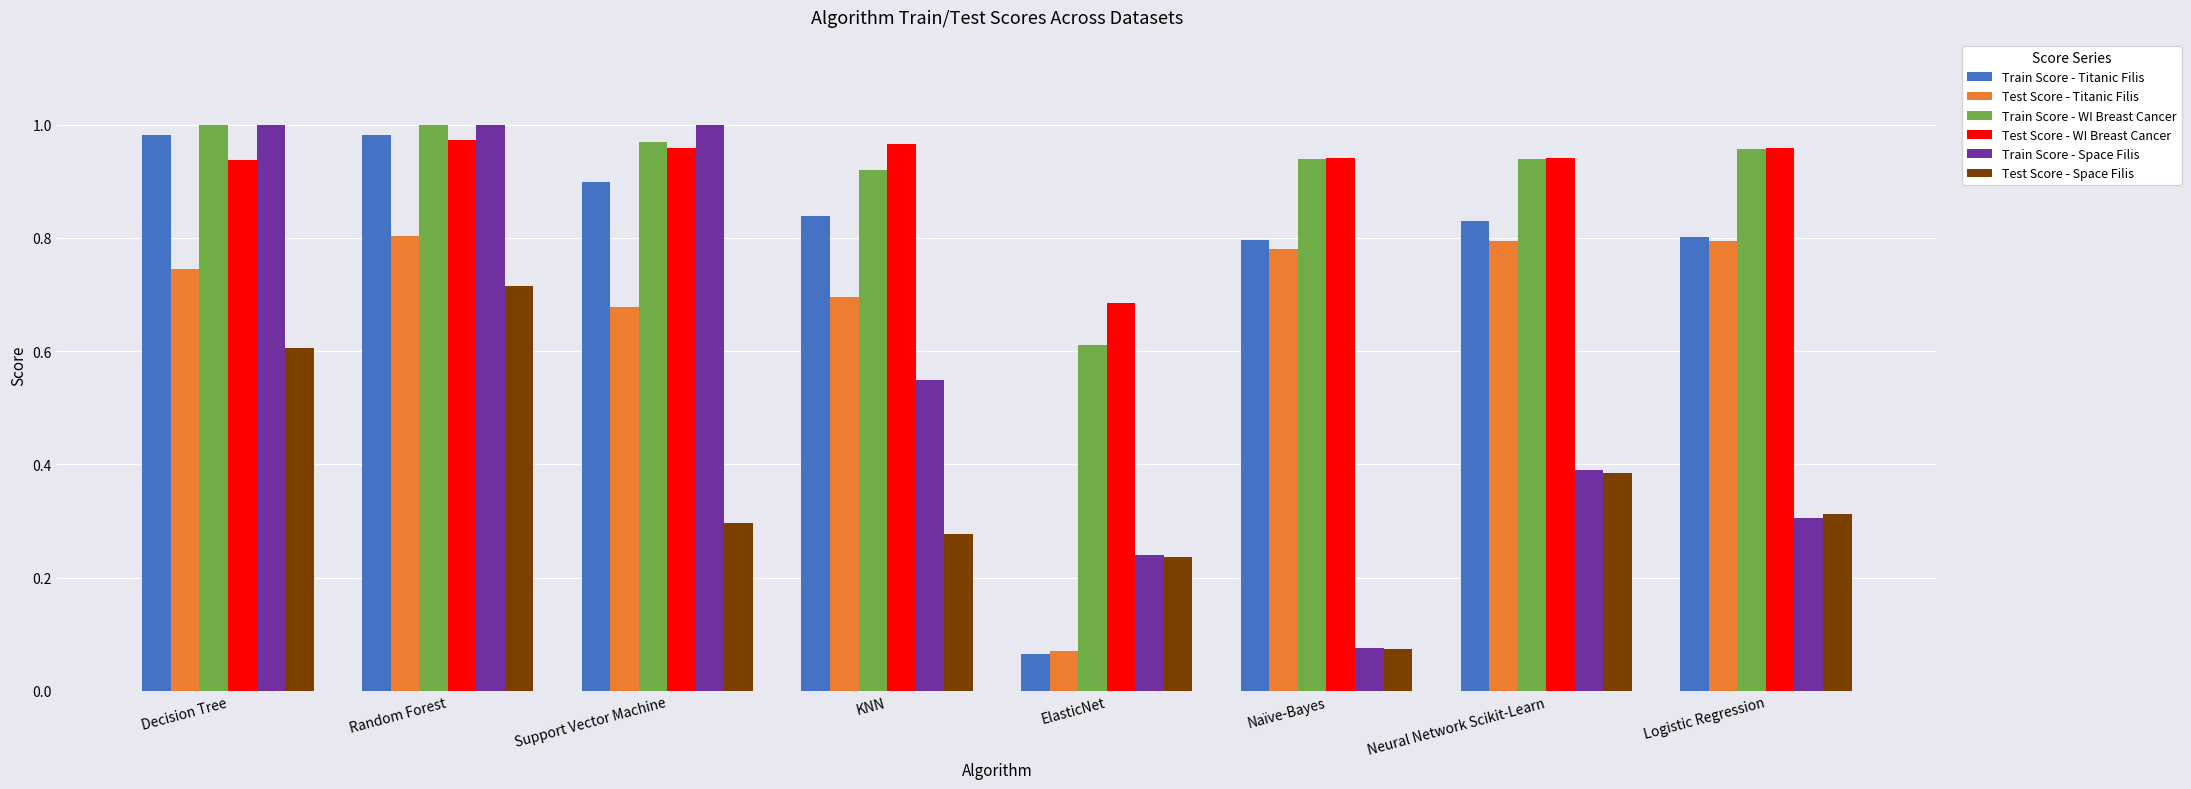

Which category has the lowest value in the Test Score - Titanic Filis series?

ElasticNet